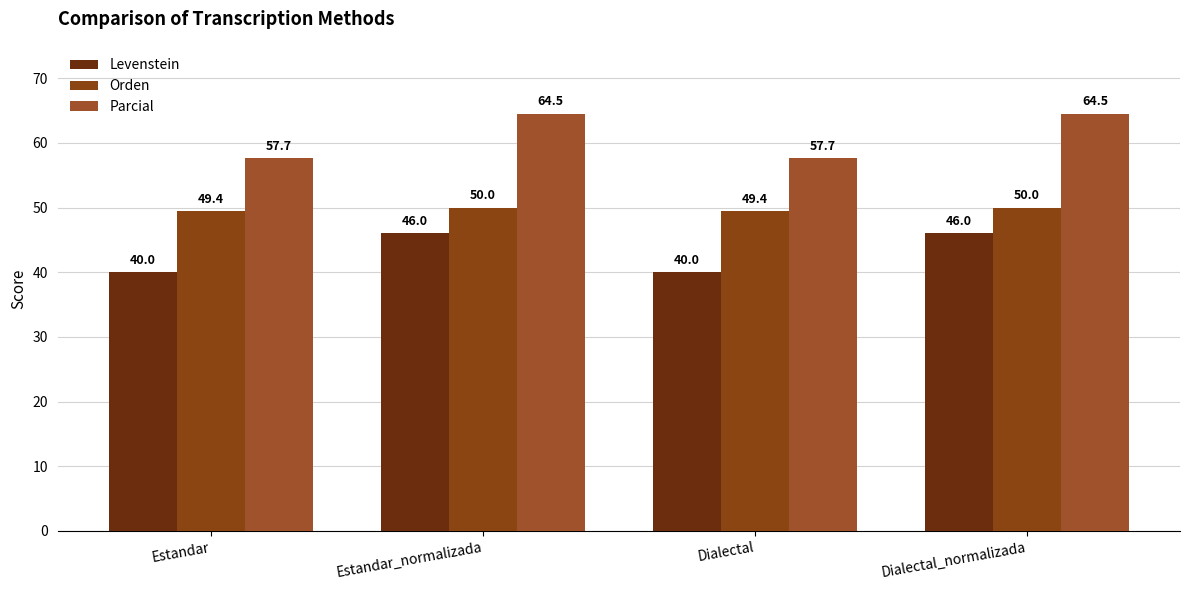

Which category has the highest value across all series?

Estandar_normalizada